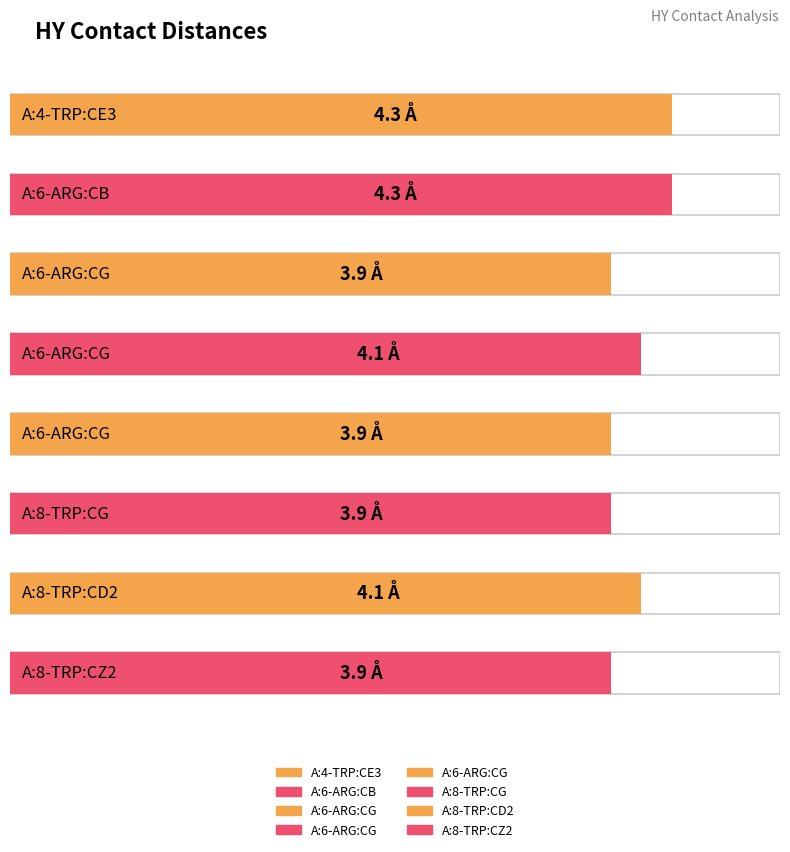

List the labels in order of value, smallest first.

A:6-ARG:CG, A:6-ARG:CG, A:8-TRP:CG, A:8-TRP:CZ2, A:6-ARG:CG, A:8-TRP:CD2, A:4-TRP:CE3, A:6-ARG:CB